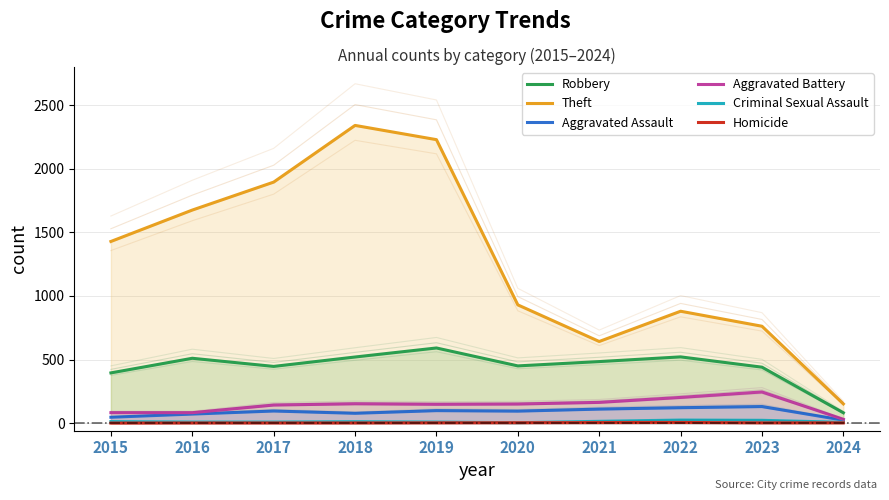

True or false: Theft has more than 0 points higher than both neighbors.

True